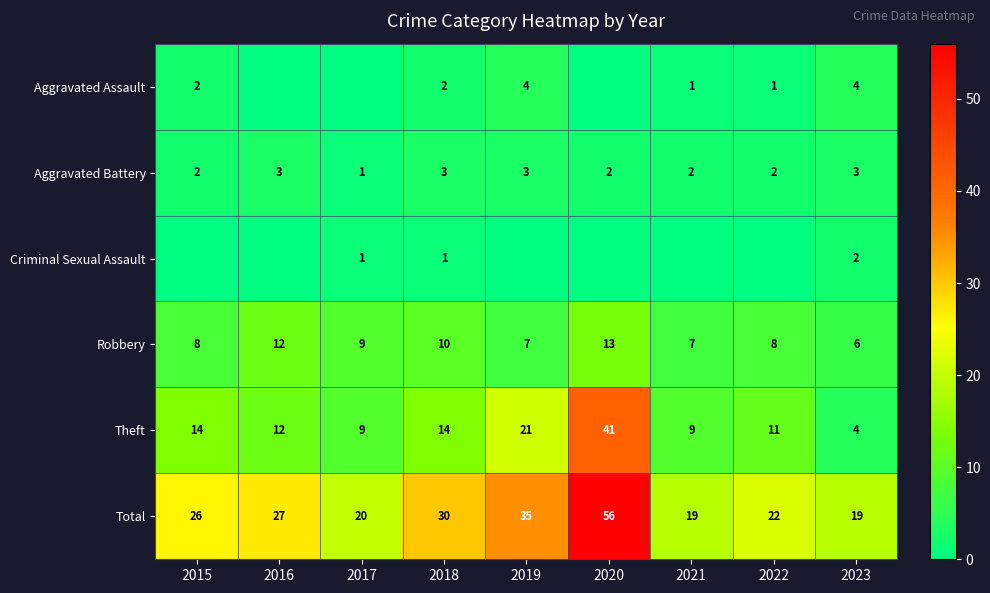

What is the sum of the Total values at 2019 and 2022?

57